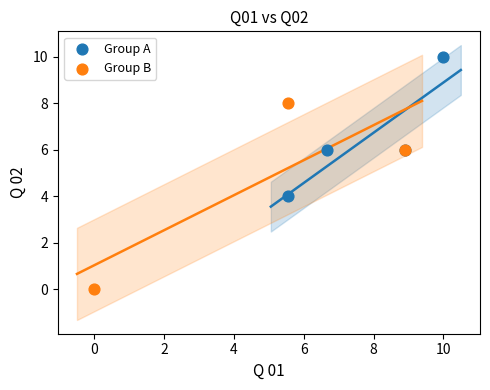

Which series has the largest Y range (max minus min)?

Group B